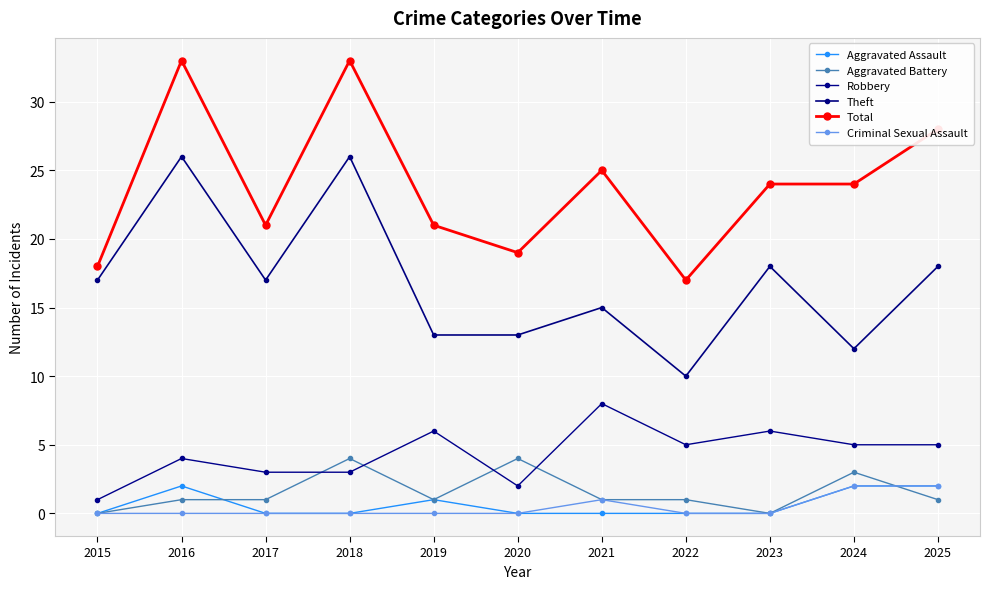

Which series has the largest total across all categories?

Total